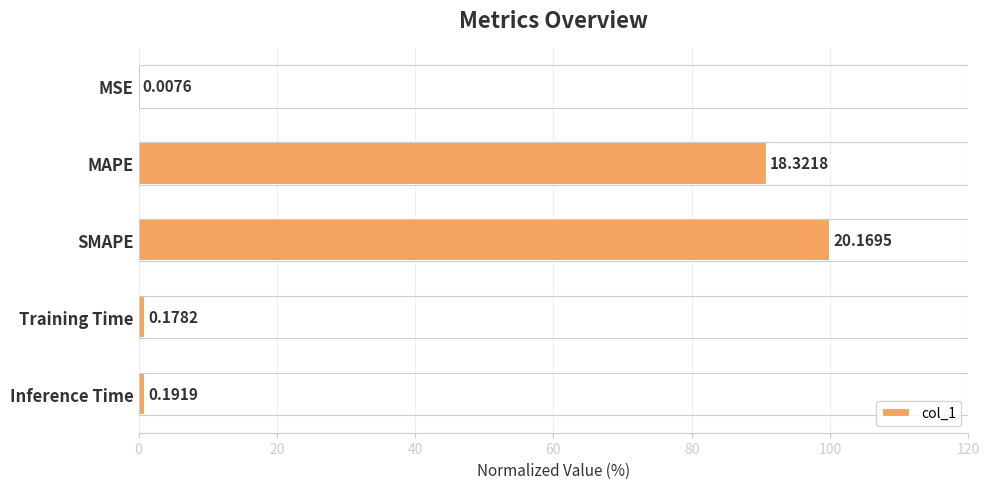

What is the average value?

38.5